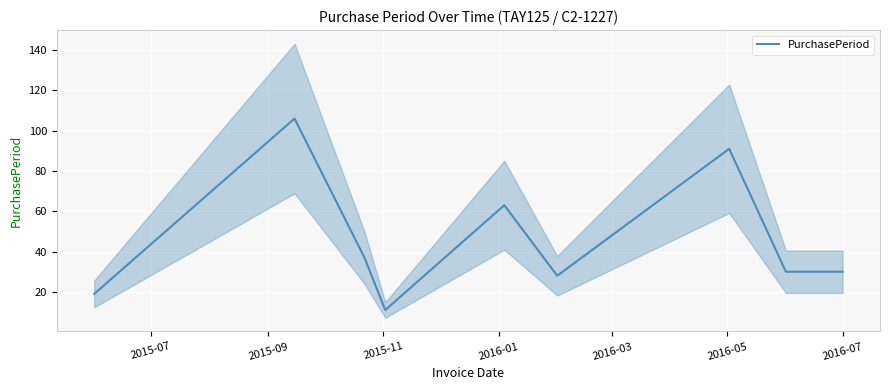

What is the maximum value shown in the chart?

106